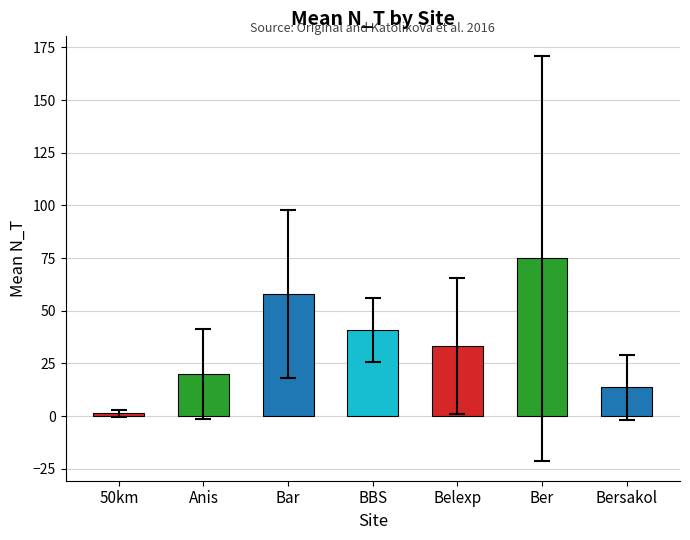

Count the number of categories in the chart.

7